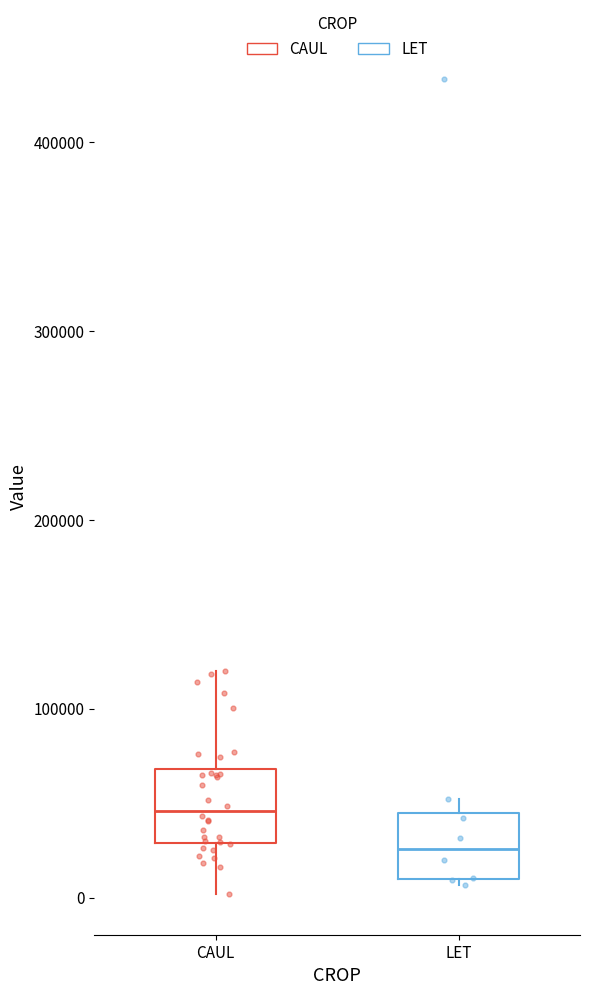

Which box's median line is the lowest?

LET